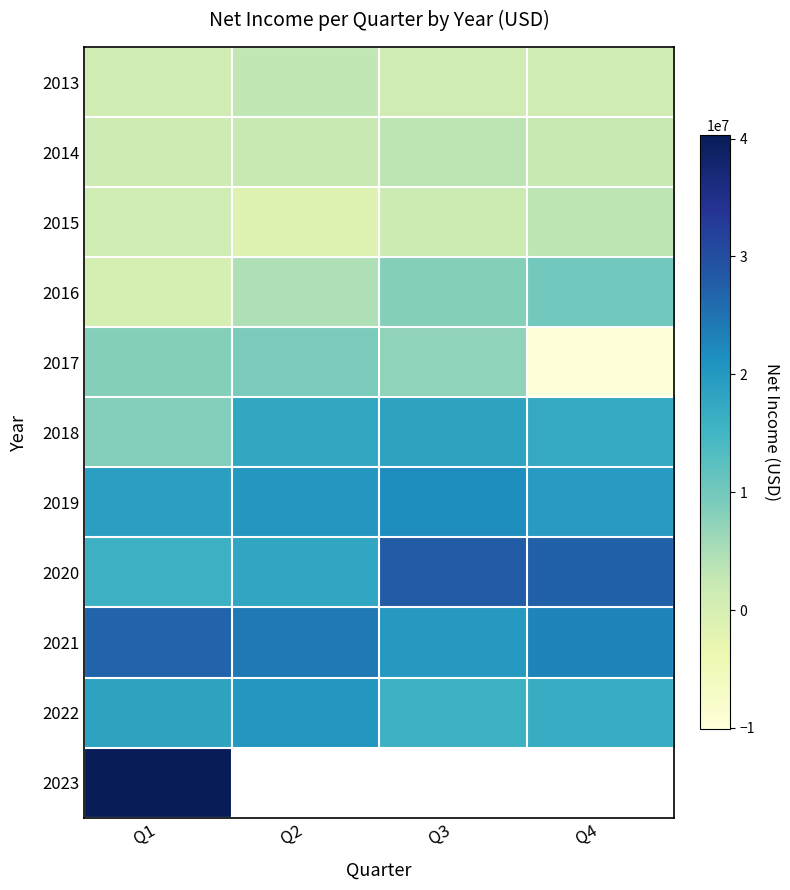

List the labels in order of 2017 value, largest first.

Q2, Q1, Q3, Q4